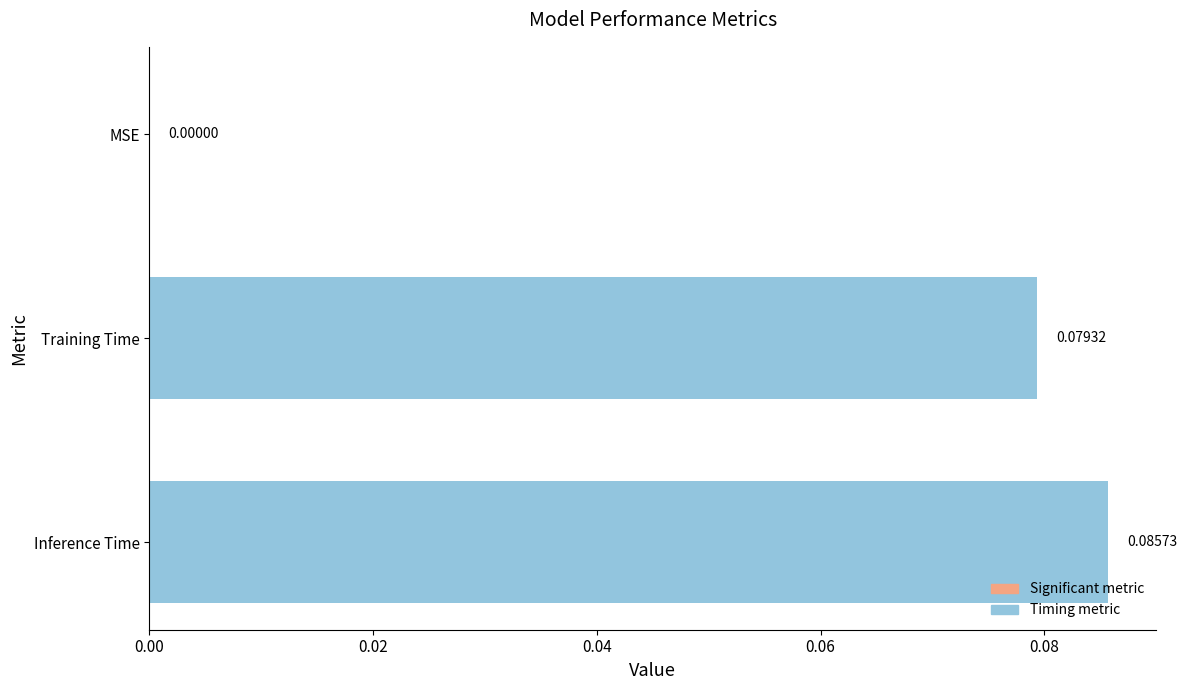

Between Training Time and MSE, which is larger?

Training Time